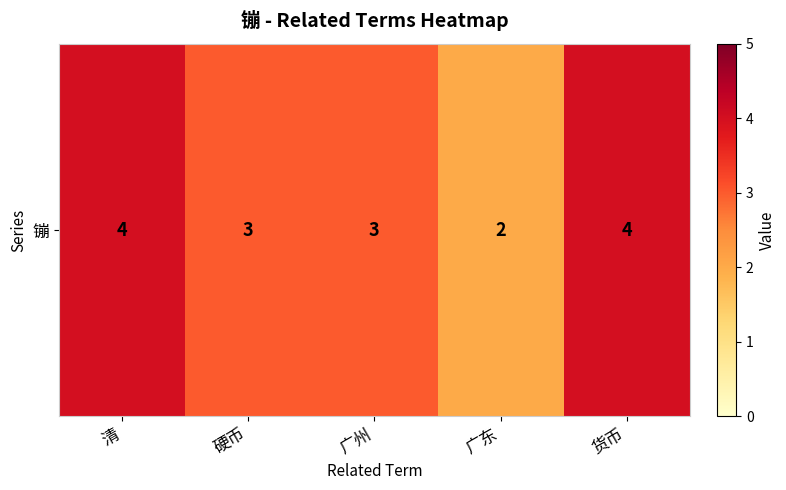

Reading right to left, what are all the values shown in this chart?

4	2	3	3	4